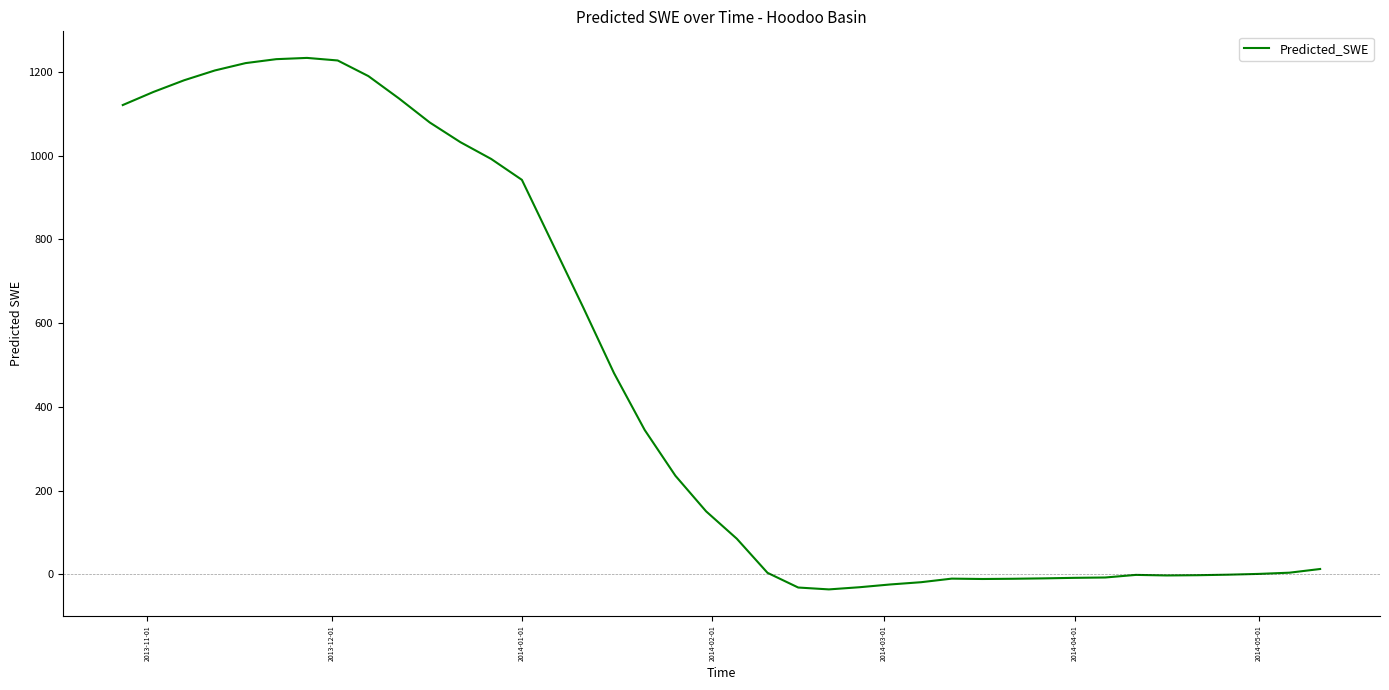

How many lines are shown in the chart?

1